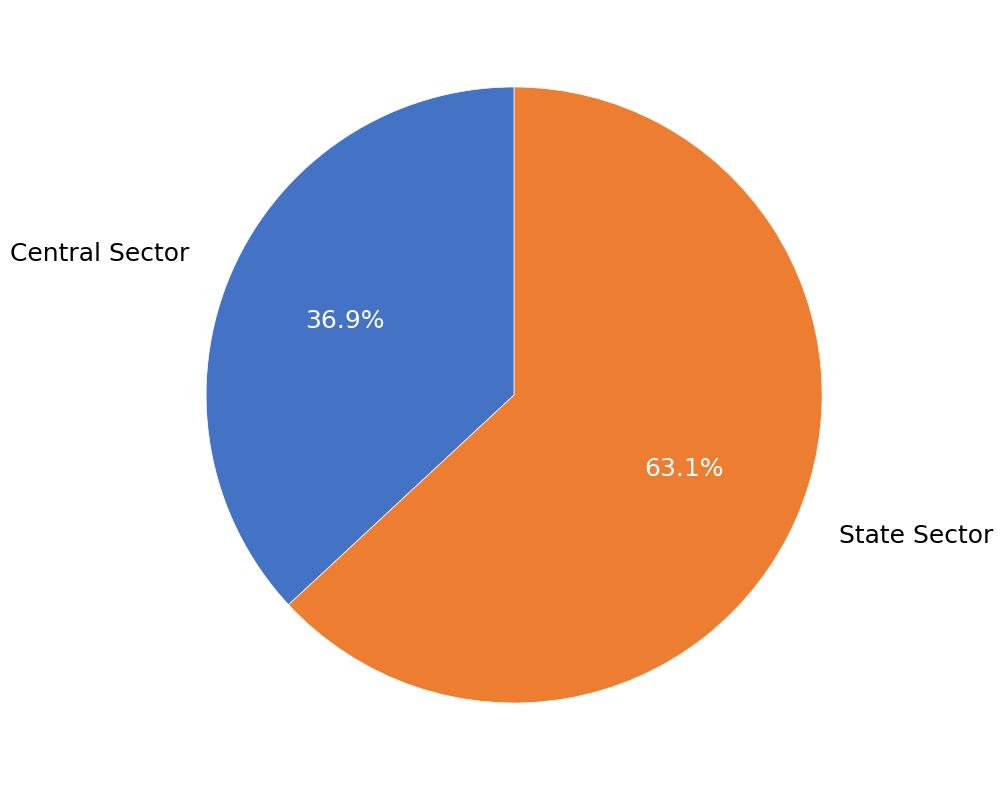

What is the smallest slice in the pie chart?

Central Sector